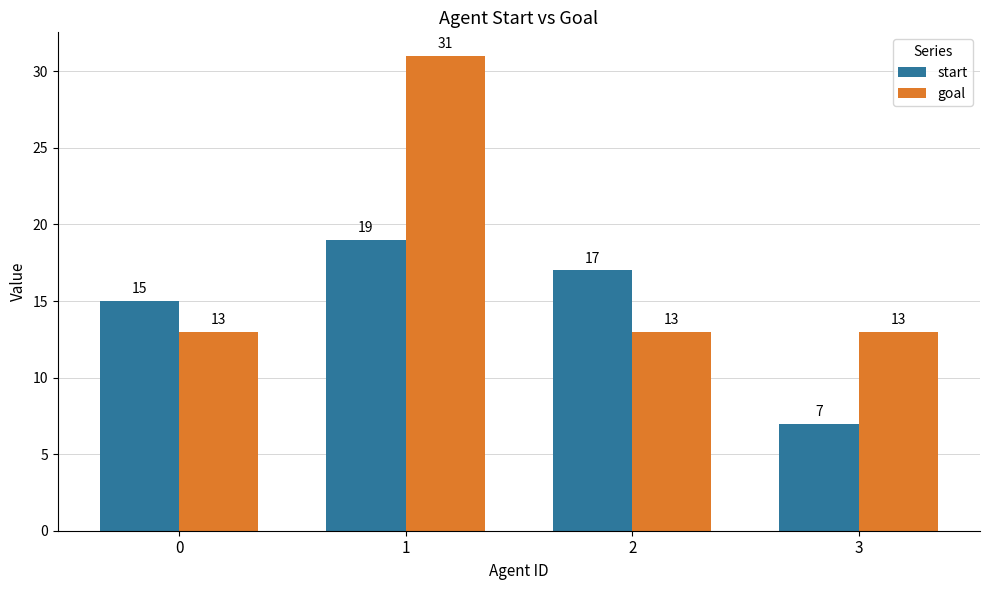

How many series are shown in this chart?

2